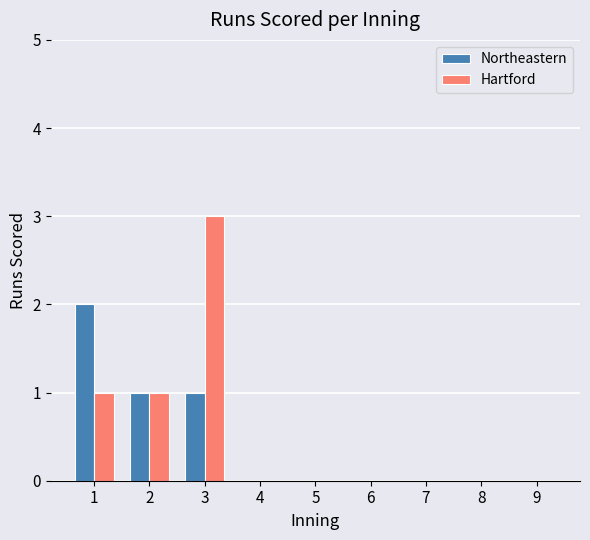

Is it true that Northeastern equals -1 at 6?

False